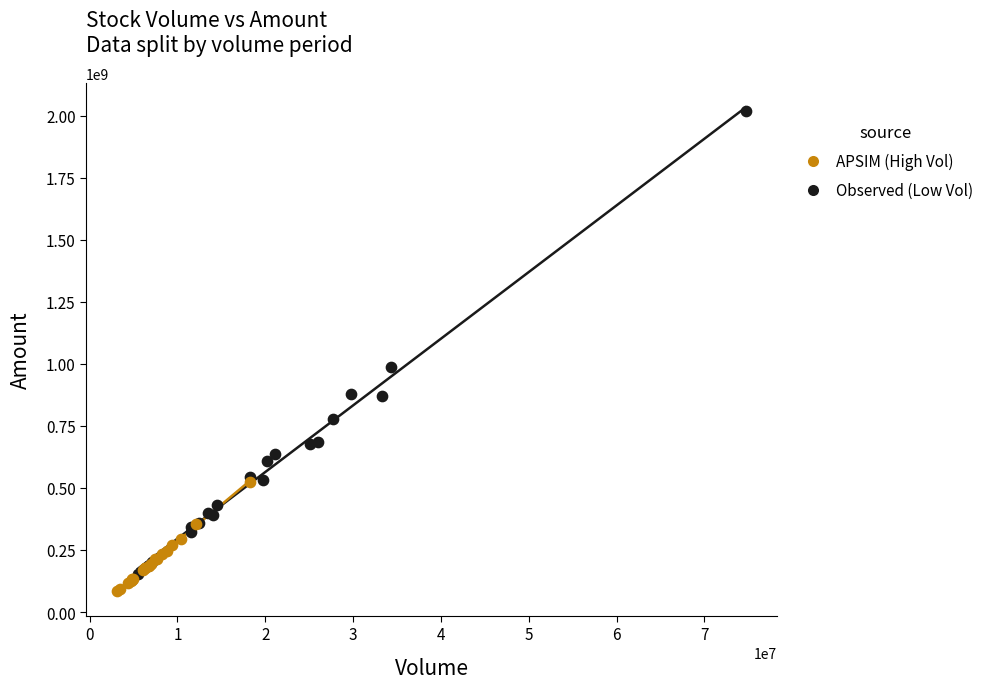

Which series contains the highest Y value?

Observed (Low Vol)